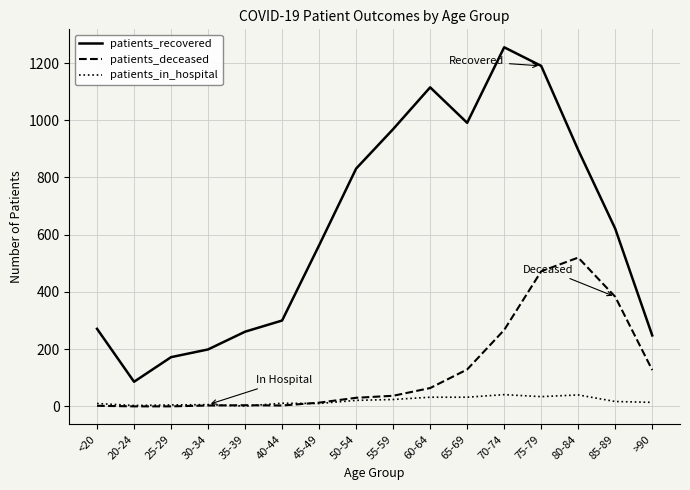

What is the spread (max minus min) of values at 65-69?

959